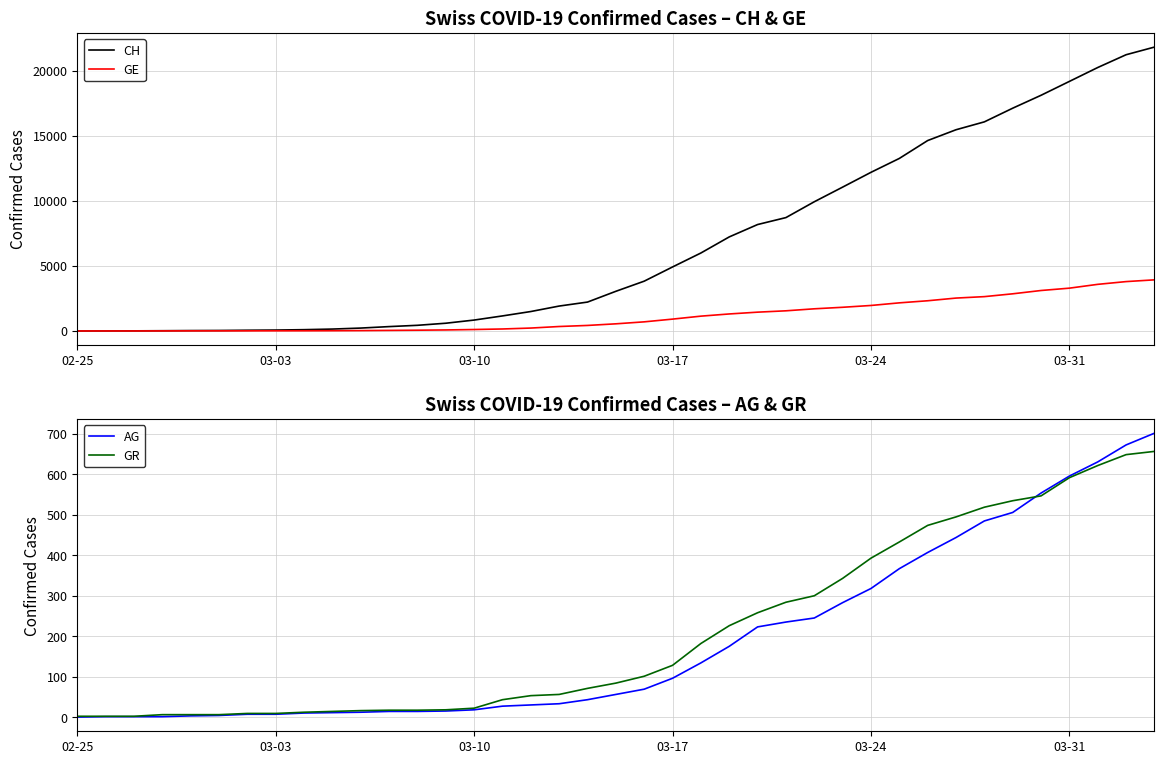

Is the value of CH at 02-25 greater than the value of GE at 03-17?

No